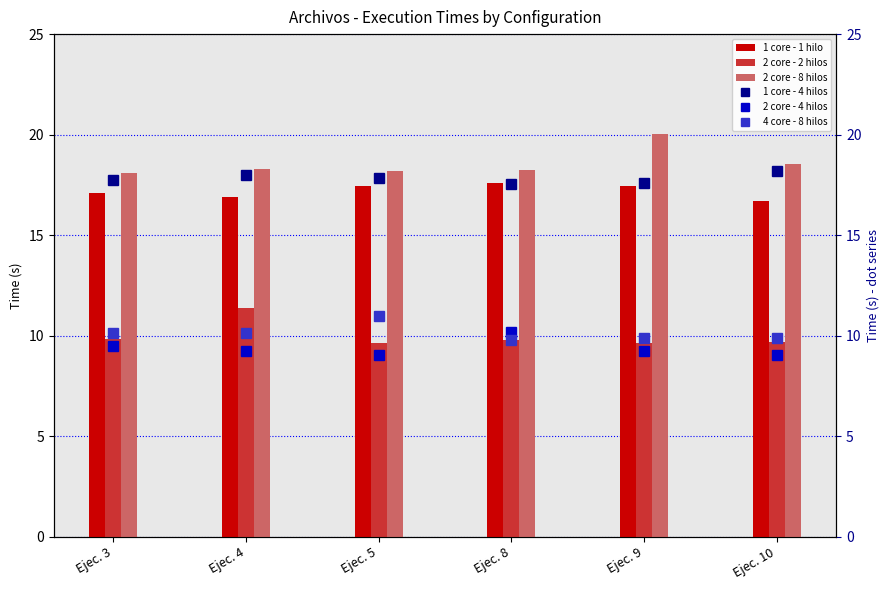

What is the difference between the 2 core - 2 hilos values at Ejec. 9 and Ejec. 3?

0.2